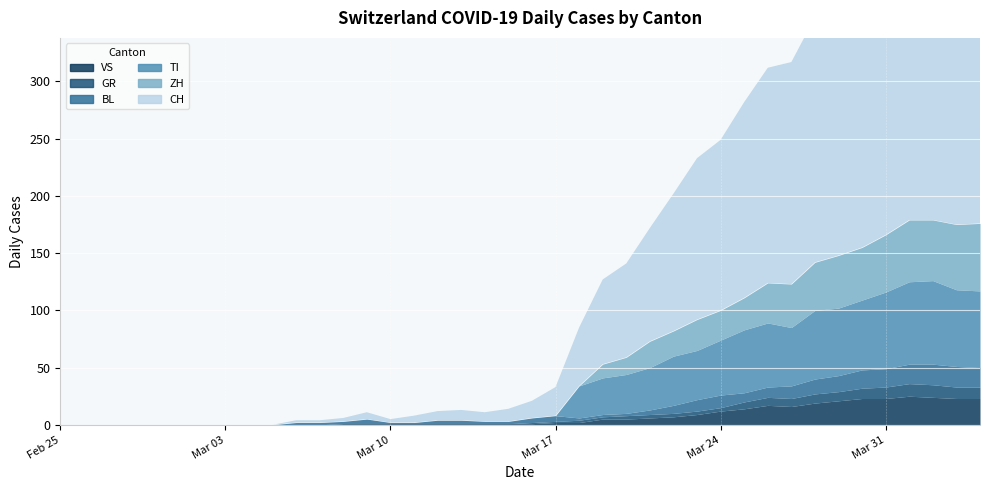

True or false: VS has more than 0 points higher than both neighbors.

True